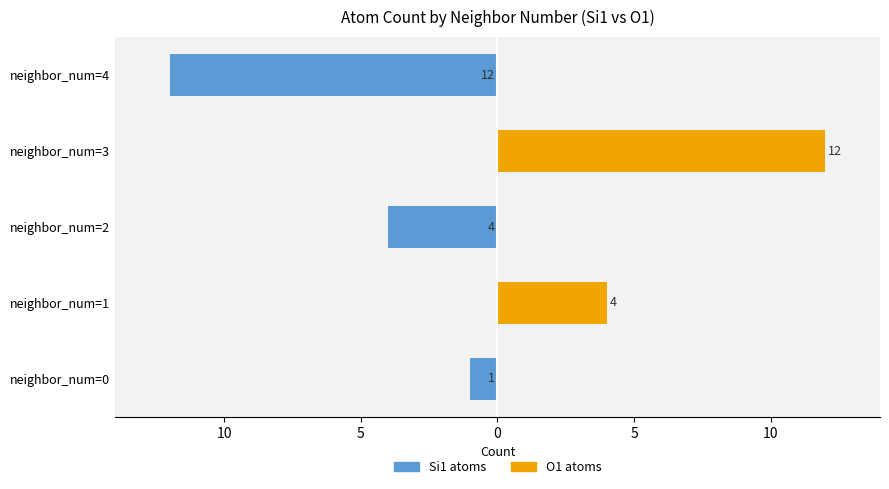

What is the average value of the Si1 atoms series?

-3